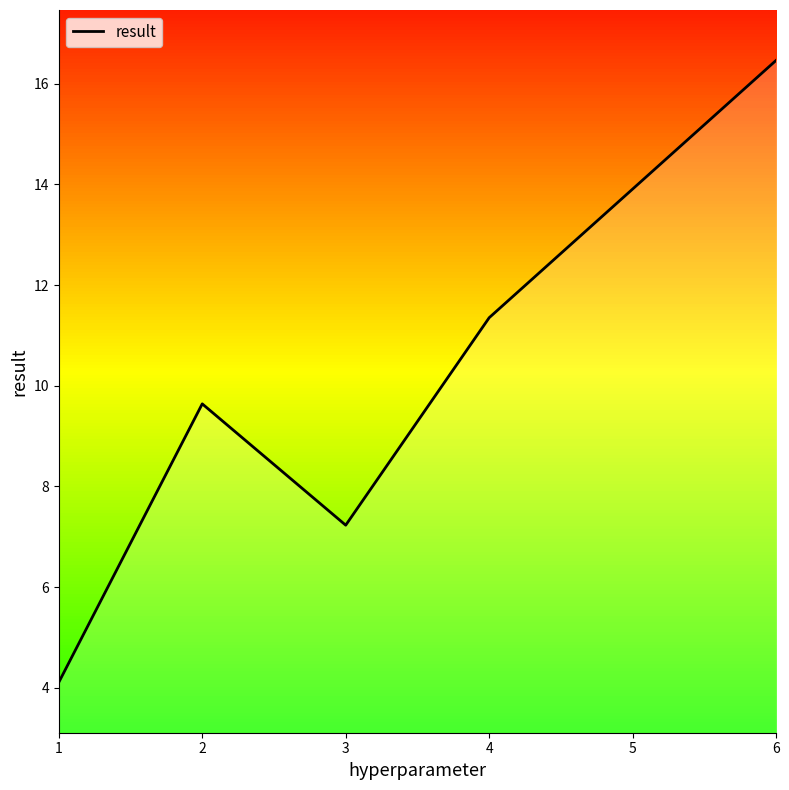

How many distinct data groups are displayed?

1